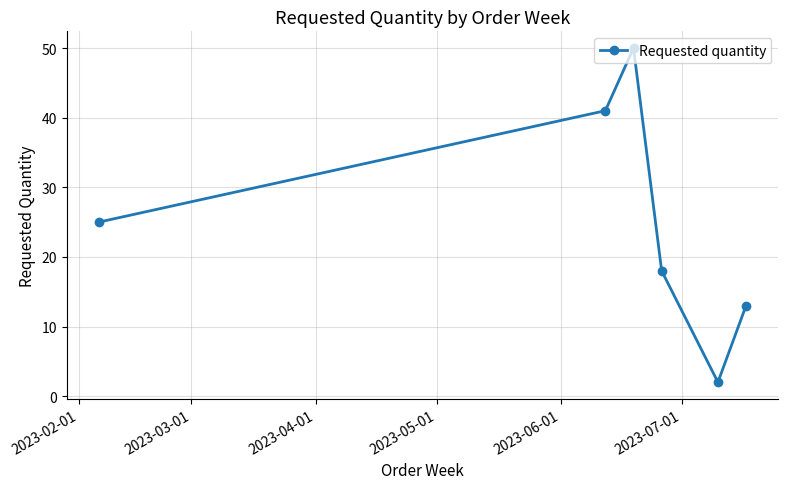

What is the value of the 6th point from the left?

13